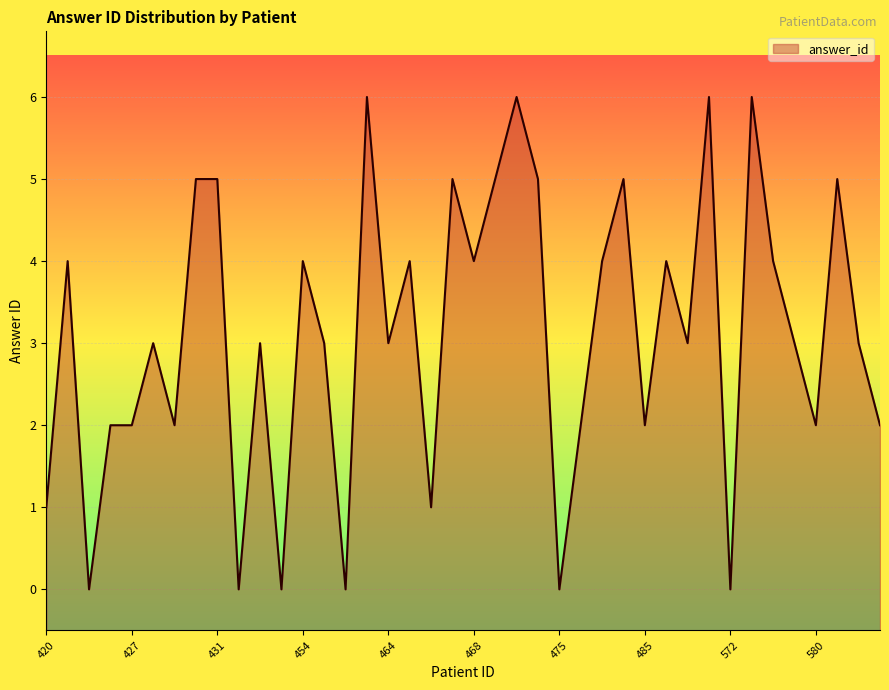

Which has a higher value, 468 or 470?

470